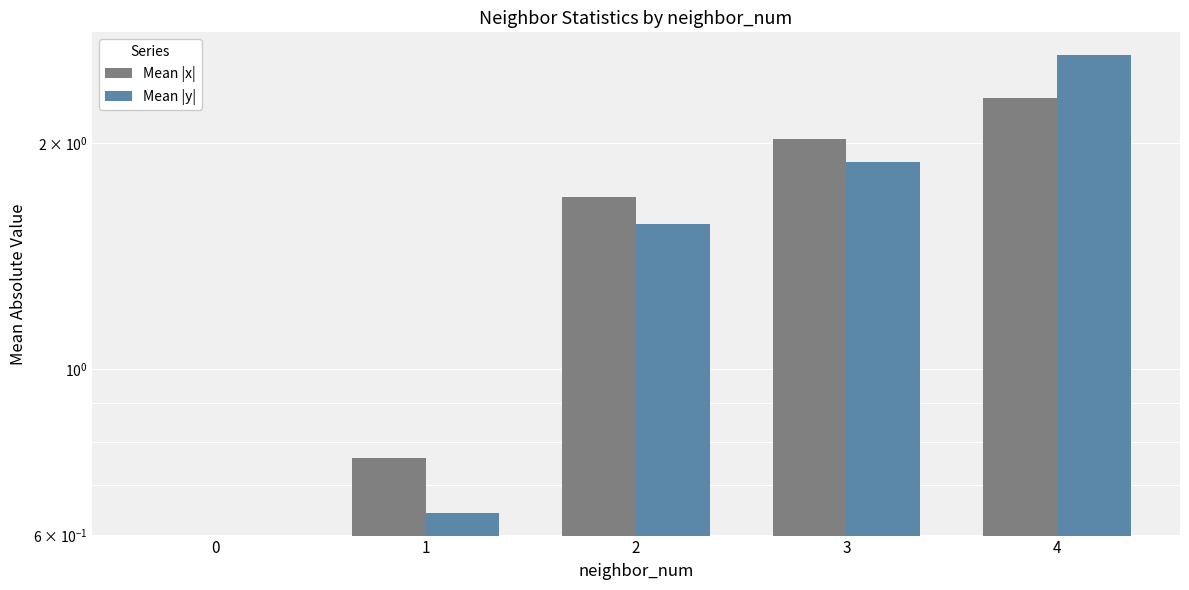

What are all the series names shown in the legend?

Mean |x|, Mean |y|